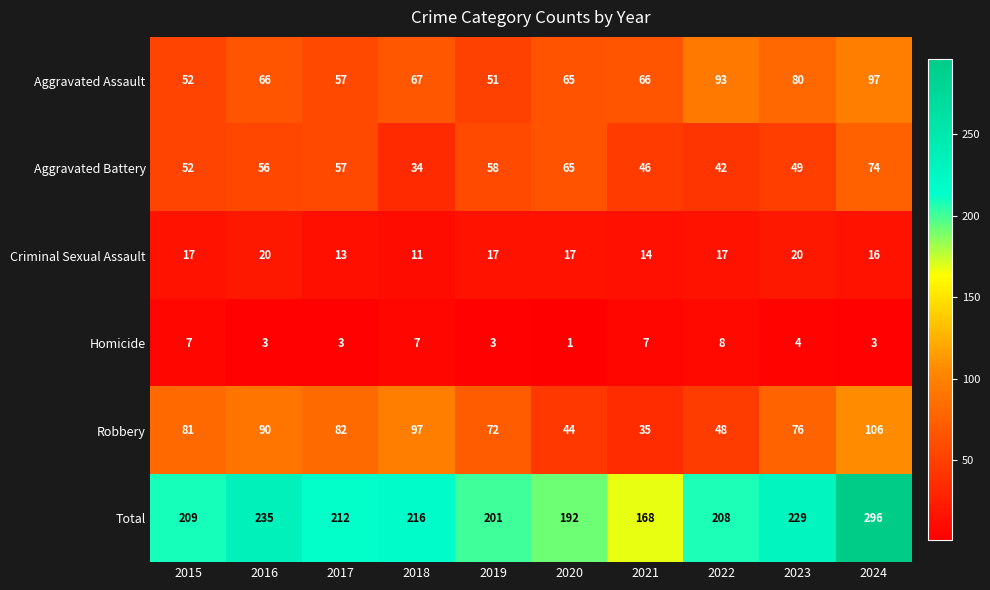

How many categories are shown in the chart?

10